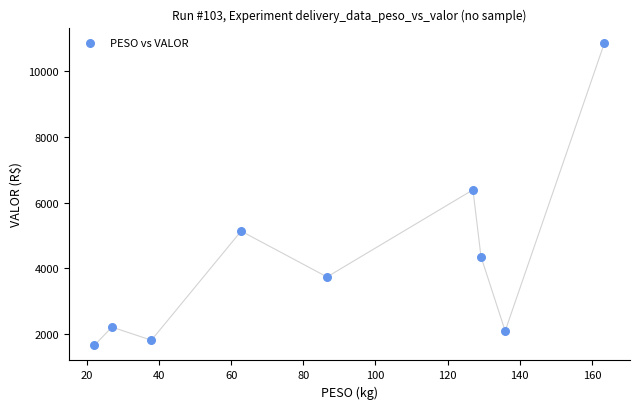

What Y value in the scatter plot is closest to 6259?

6387.3